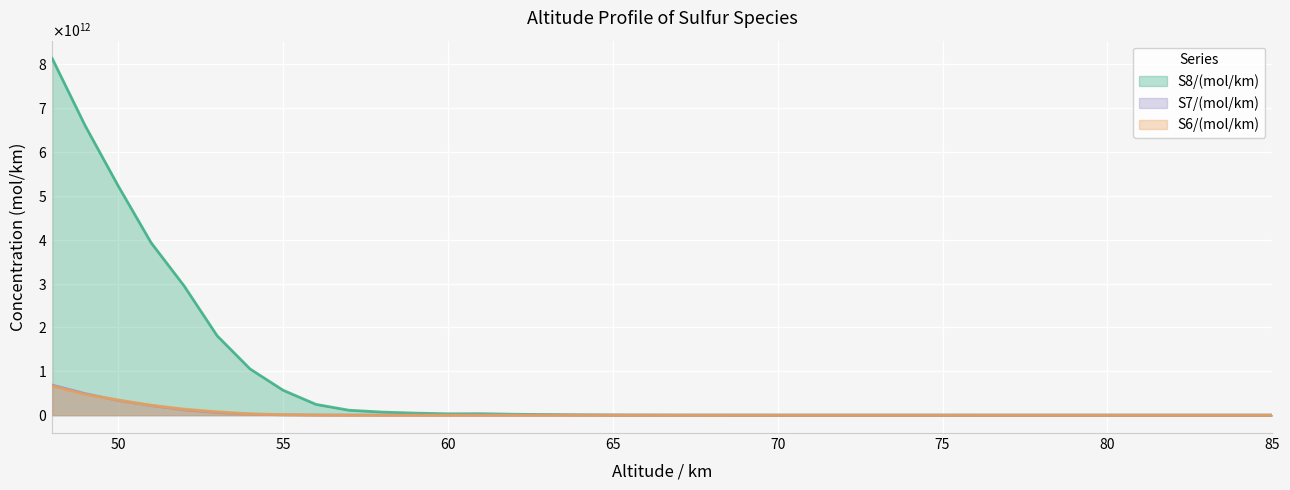

The S7/(mol/km) series shows 186557266.2 at 60. True or false?

True